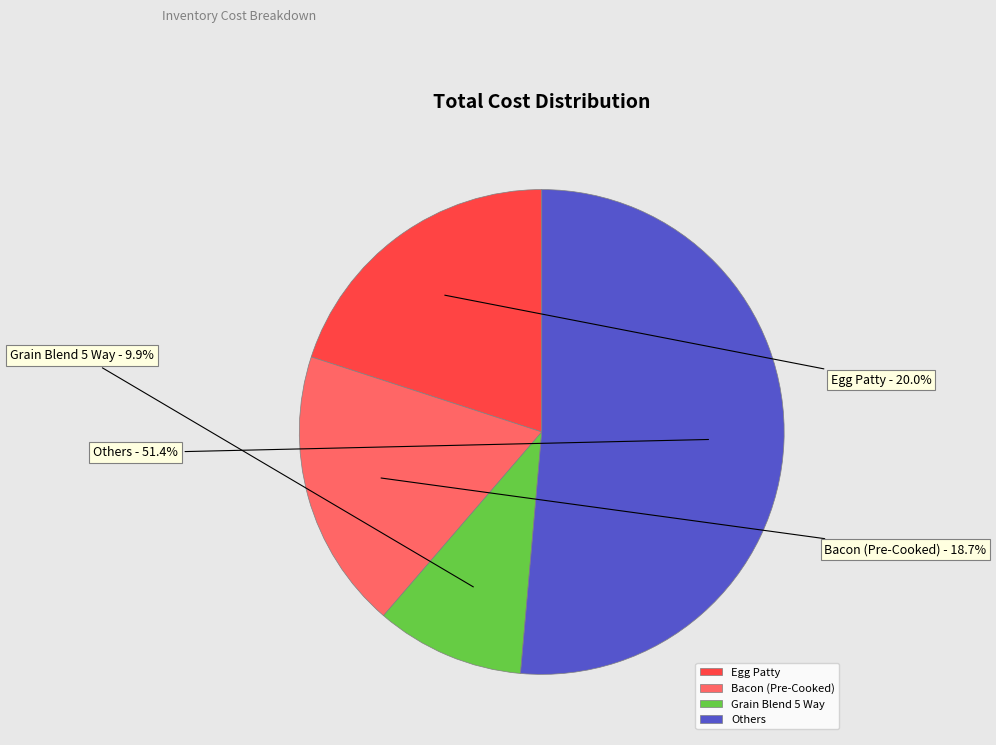

Rank the categories by value from lowest to highest.

Grain Blend 5 Way, Bacon (Pre-Cooked), Egg Patty, Others